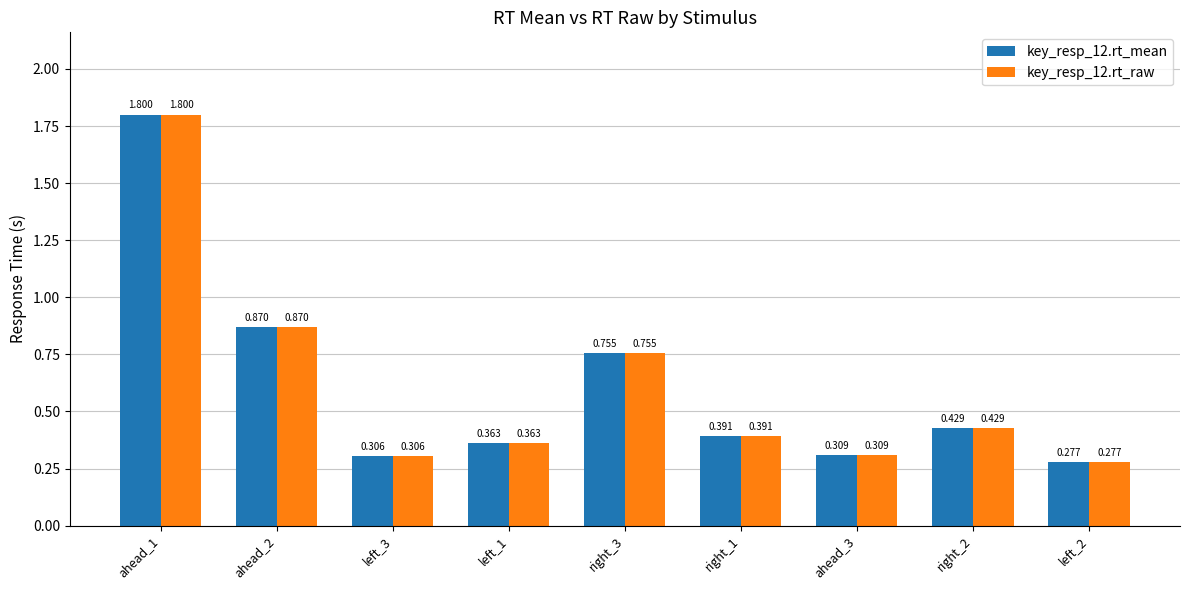

What is the difference between the maximum and minimum values in the key_resp_12.rt_raw series?

1.5